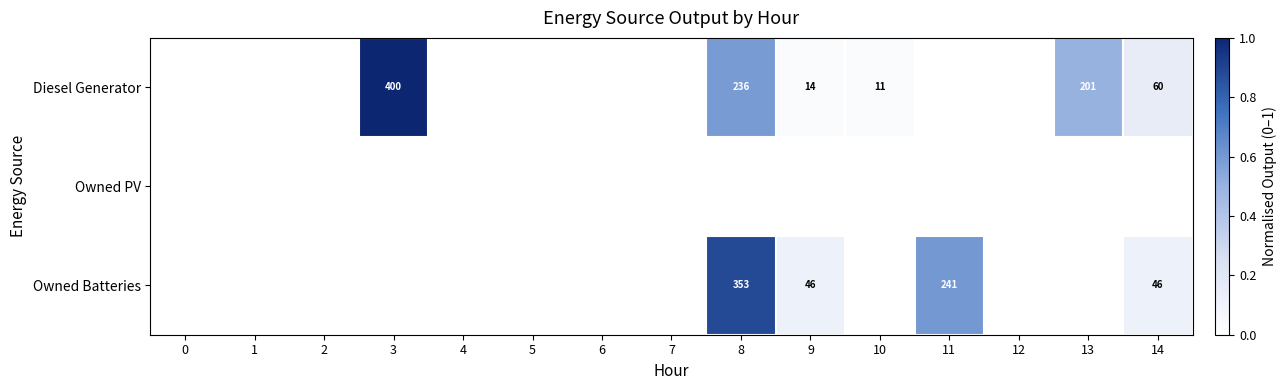

How many categories are shown in the chart?

15